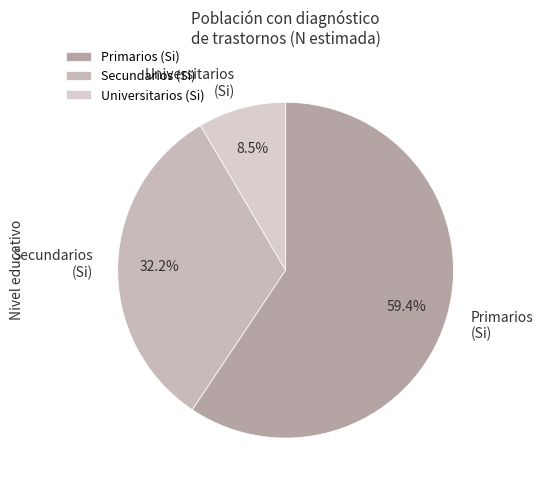

What is the largest slice in the pie chart?

Primarios (Si)